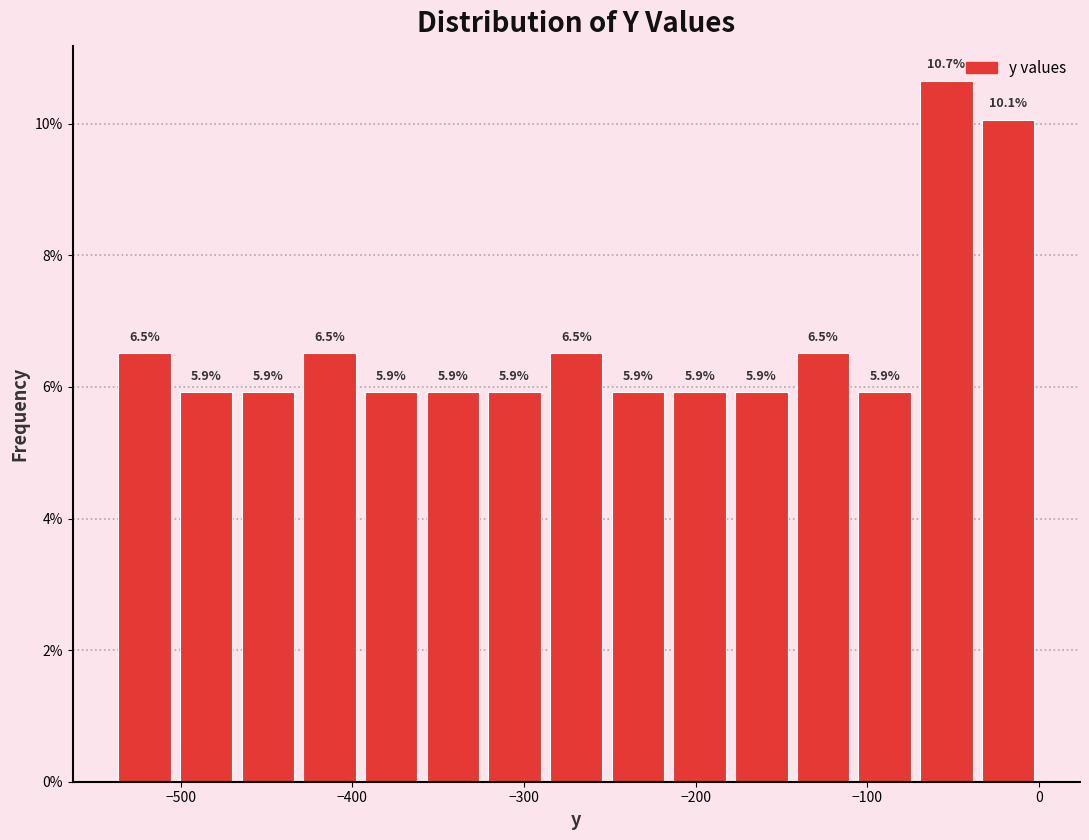

Around what value on the x-axis is the tallest bar? Give the approximate position of its centre, as read against the axis.

-50